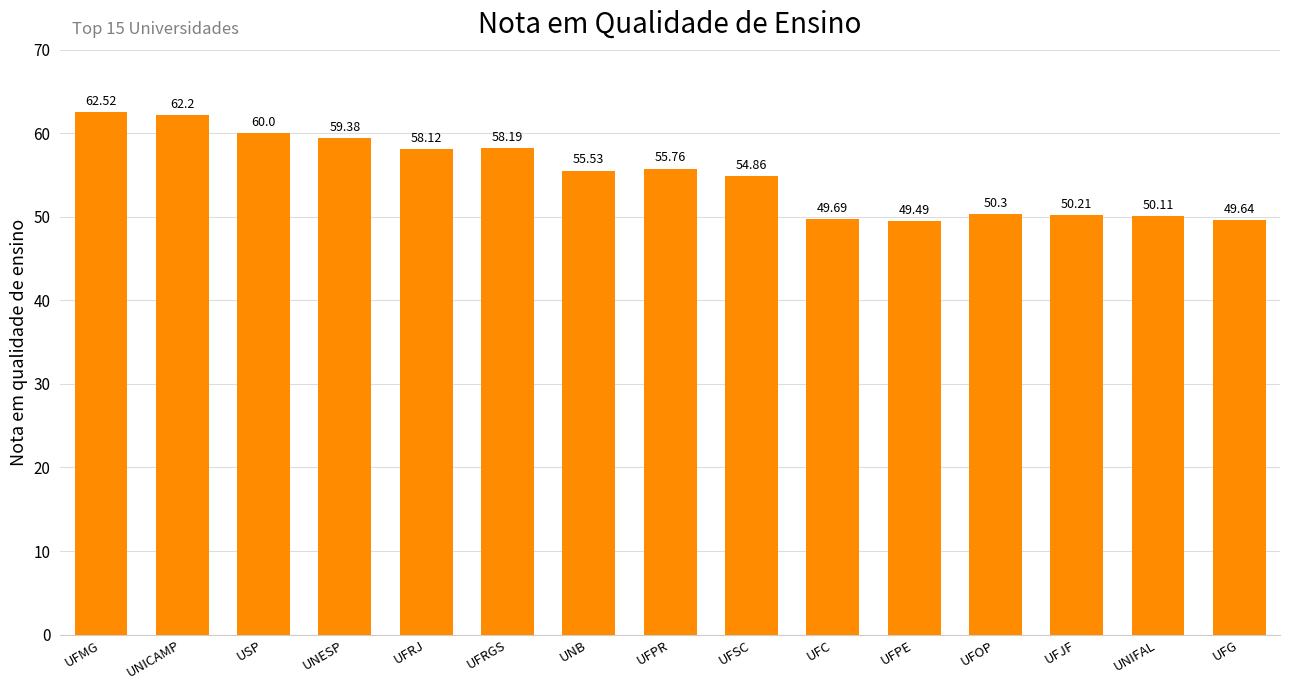

The value at UFSC is 37.5. True or false?

False